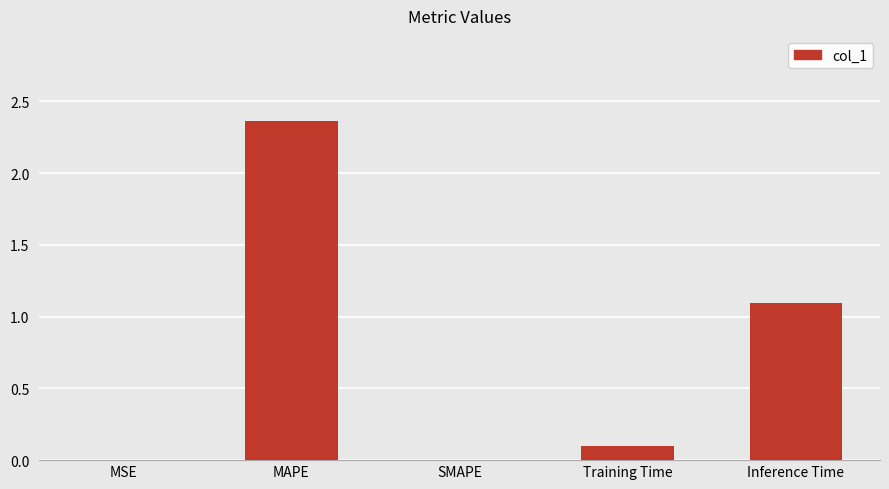

Where is the data nearest to the value 1?

Inference Time